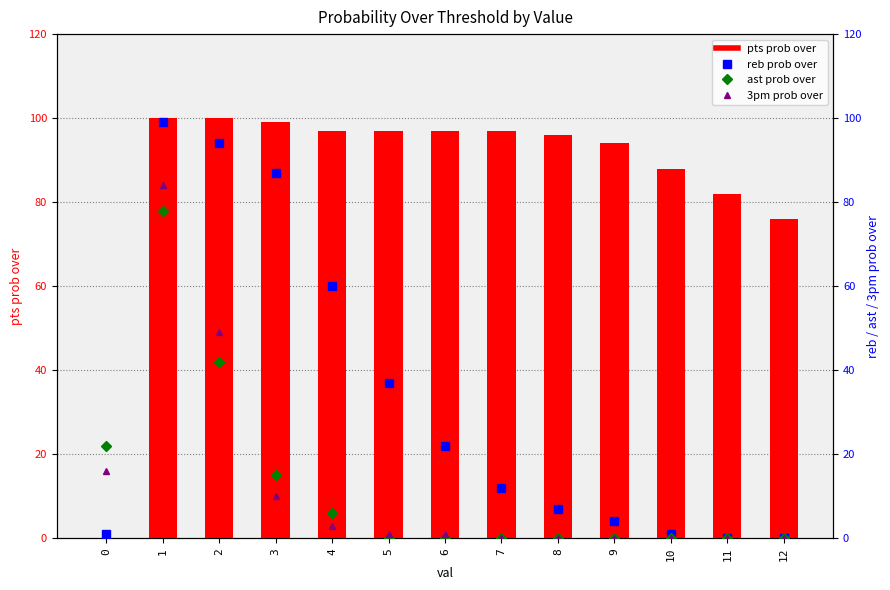

How many values in the reb prob over series exceed 12?

6